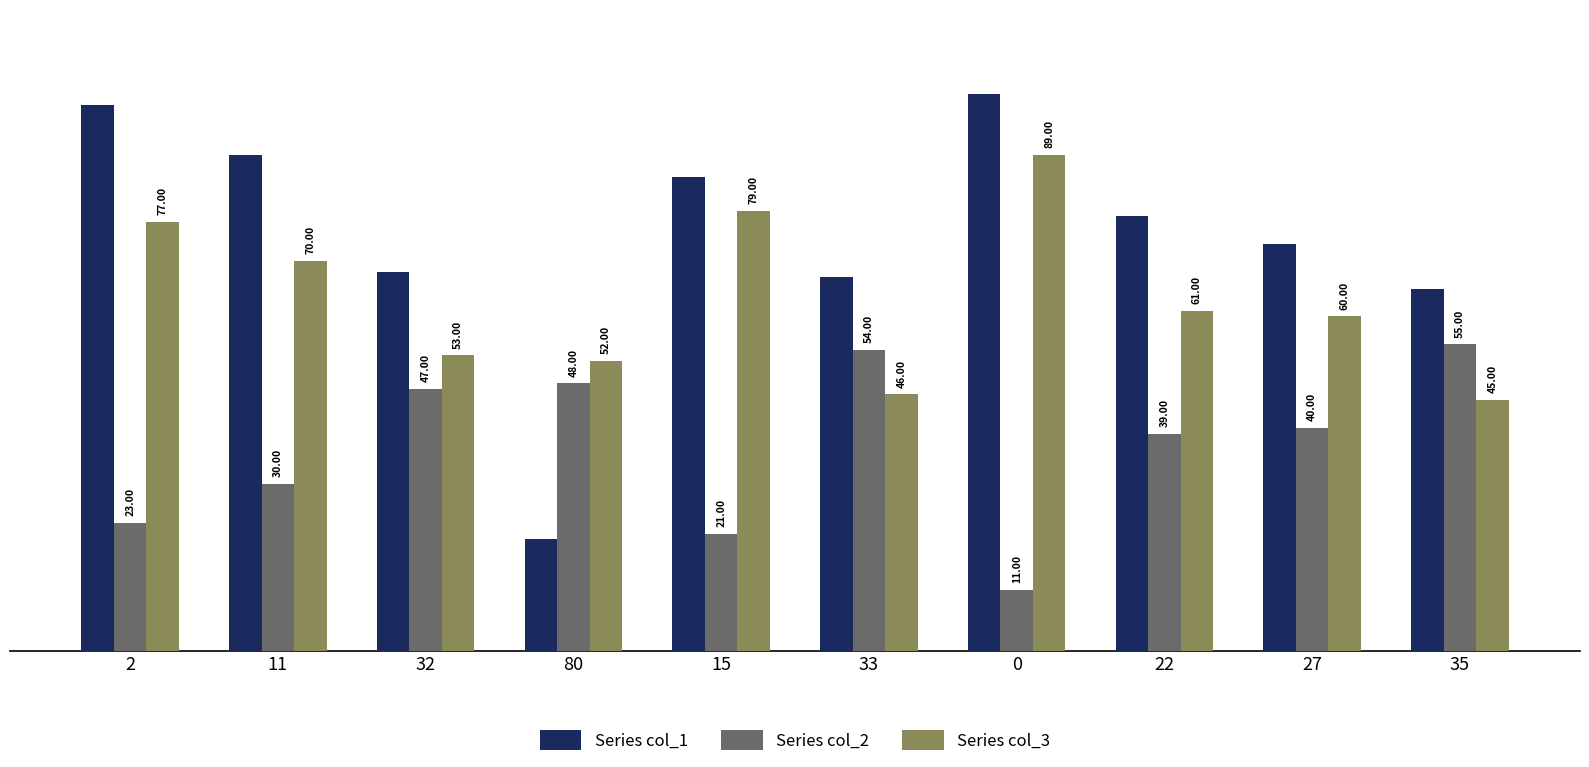

Between 11 and 27, which series saw the biggest shift?

Series col_1